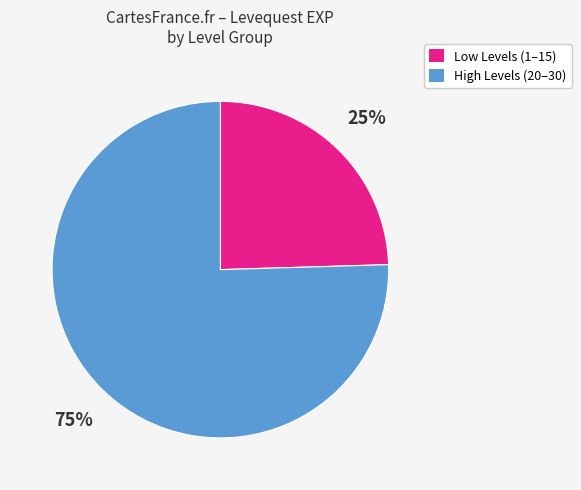

To the nearest percent, what is the average slice percentage?

50%